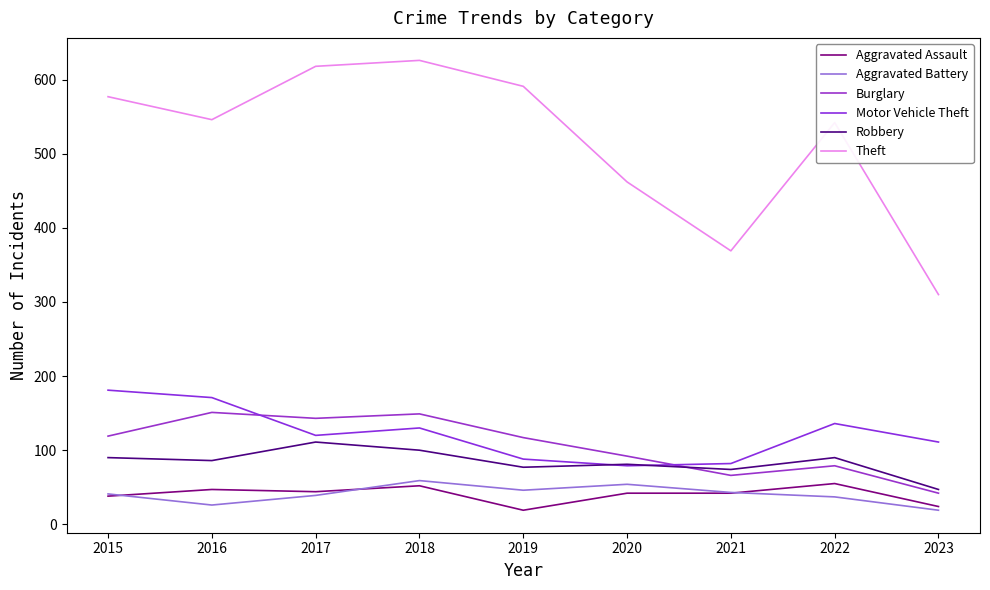

Read the Aggravated Battery value at 2015, to the nearest 5.

40